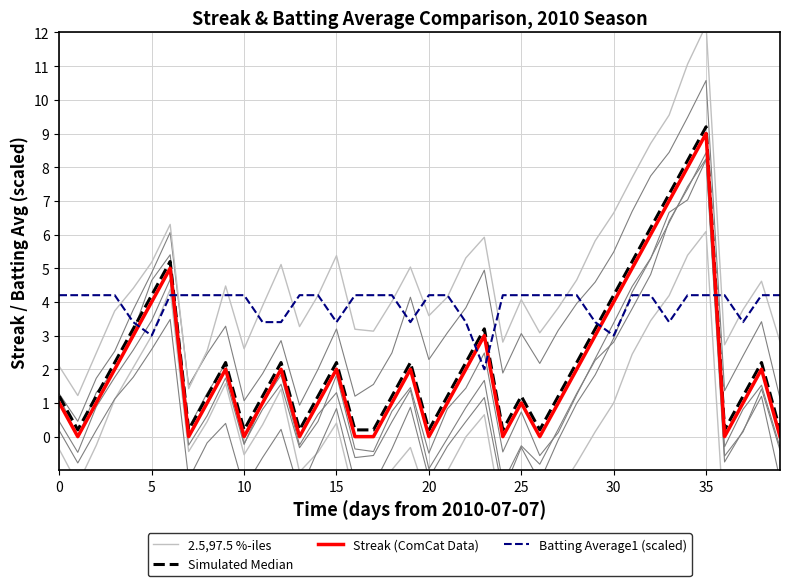

What is the highest value of the Streak (ComCat Data) series?

9.0